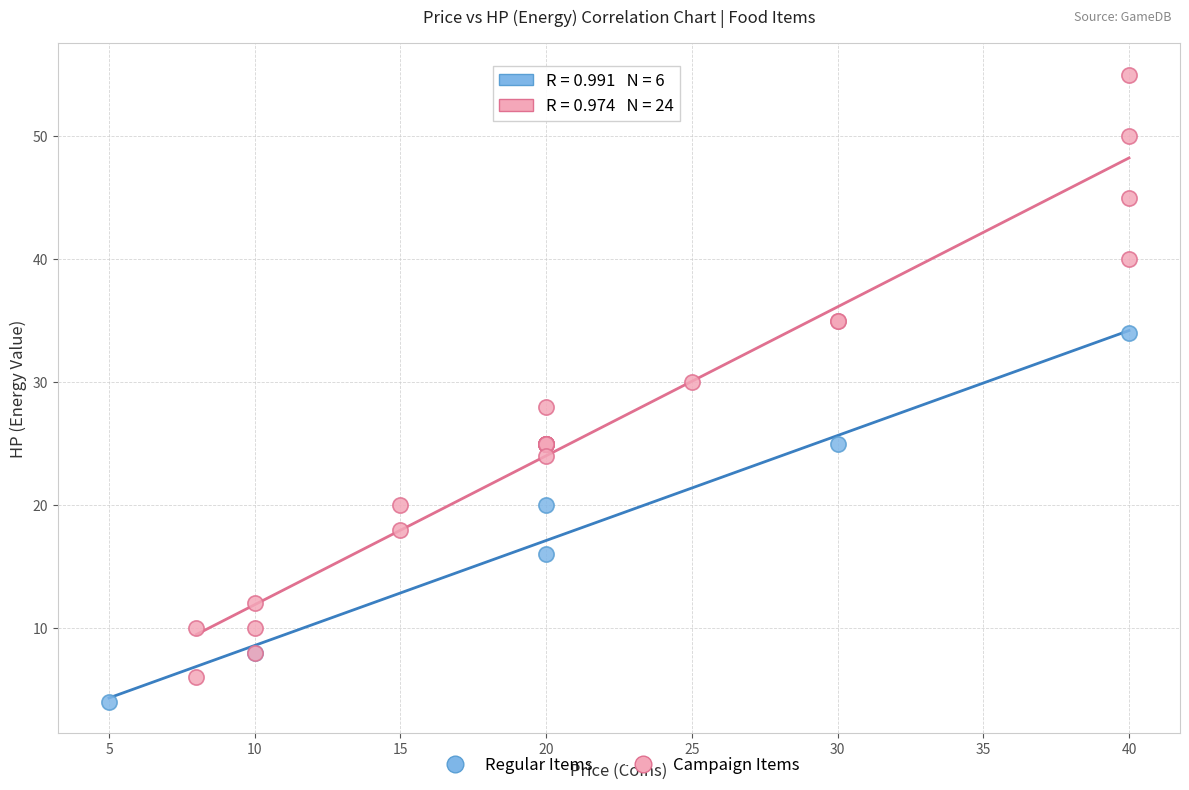

Which series has the widest spread of Y values?

Campaign Items